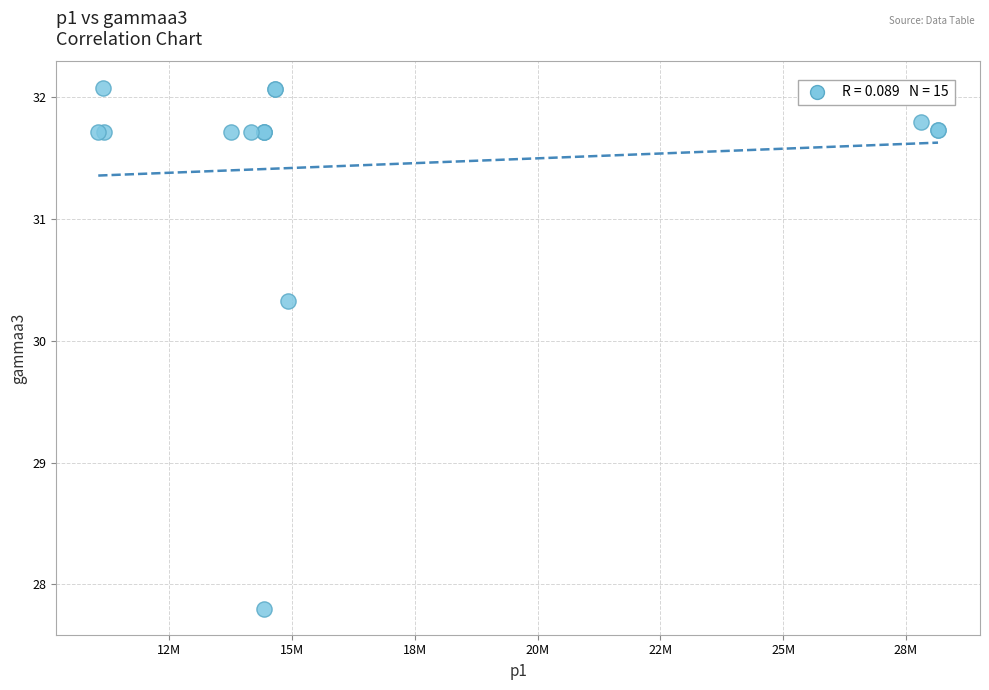

What Y value in the scatter plot is closest to 29?

27.8